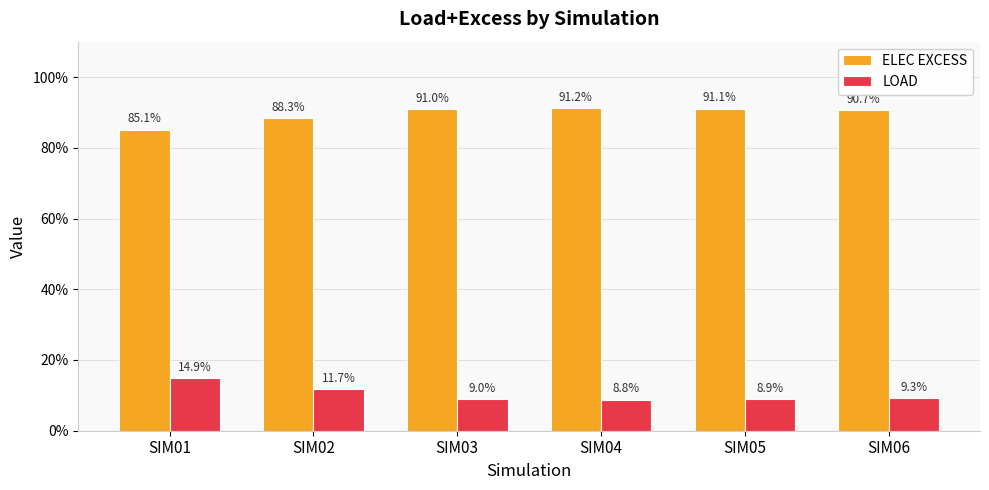

At SIM04, list the series in order from largest to smallest.

ELEC EXCESS, LOAD